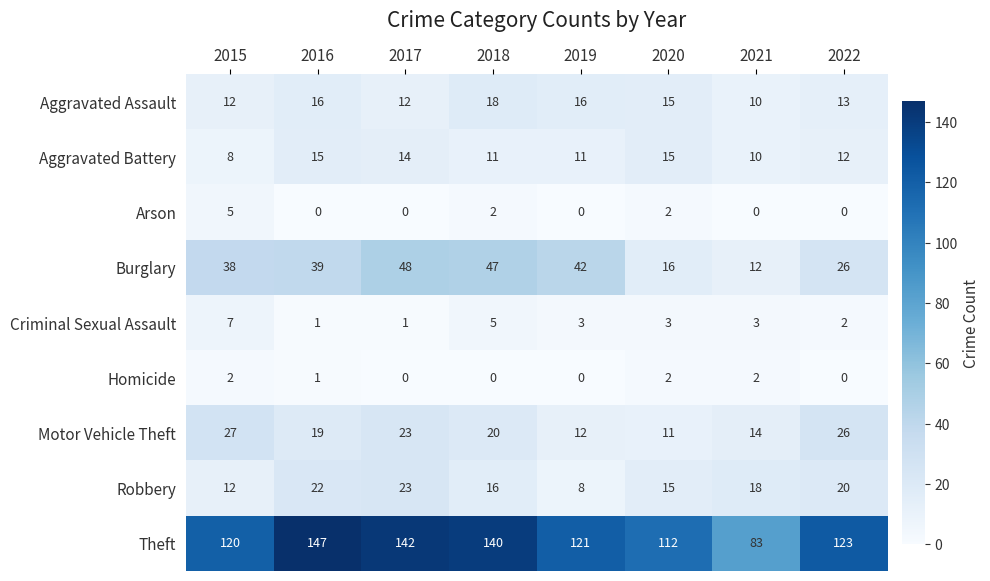

What is the sum of all Aggravated Assault values?

112